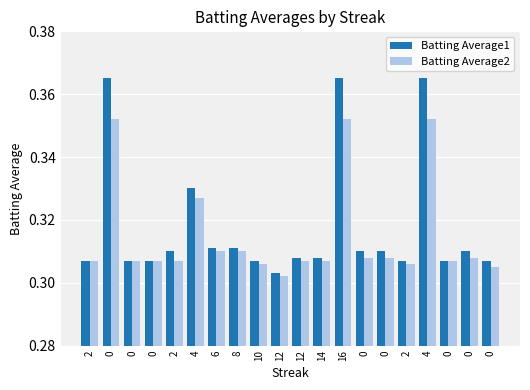

Reading right to left, transcribe all the data shown in this chart.

Batting Average1: 0=0.3	0=0.3	0=0.3	4=0.4	2=0.3	0=0.3	0=0.3	16=0.4	14=0.3	12=0.3	12=0.3	10=0.3	8=0.3	6=0.3	4=0.3	2=0.3	0=0.3	0=0.3	0=0.4	2=0.3
Batting Average2: 0=0.3	0=0.3	0=0.3	4=0.4	2=0.3	0=0.3	0=0.3	16=0.4	14=0.3	12=0.3	12=0.3	10=0.3	8=0.3	6=0.3	4=0.3	2=0.3	0=0.3	0=0.3	0=0.4	2=0.3